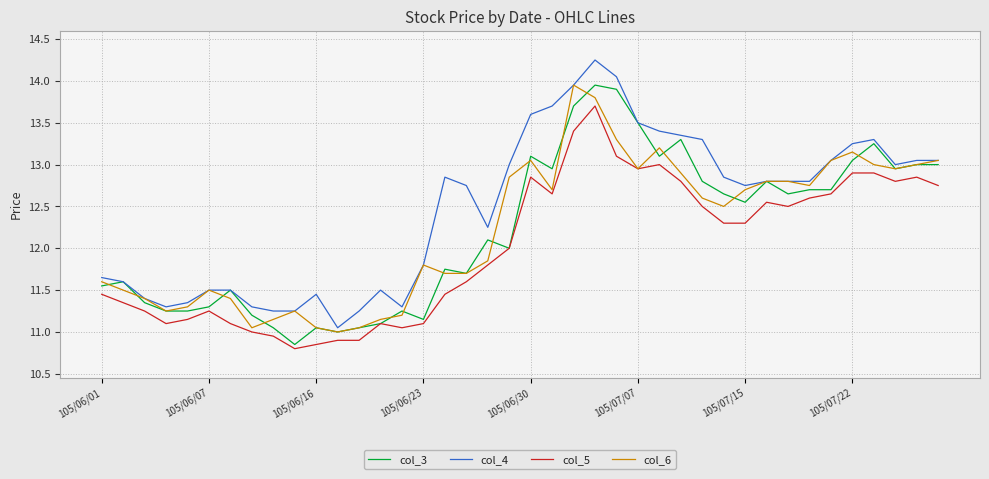

Which series has the largest total across all categories?

col_4